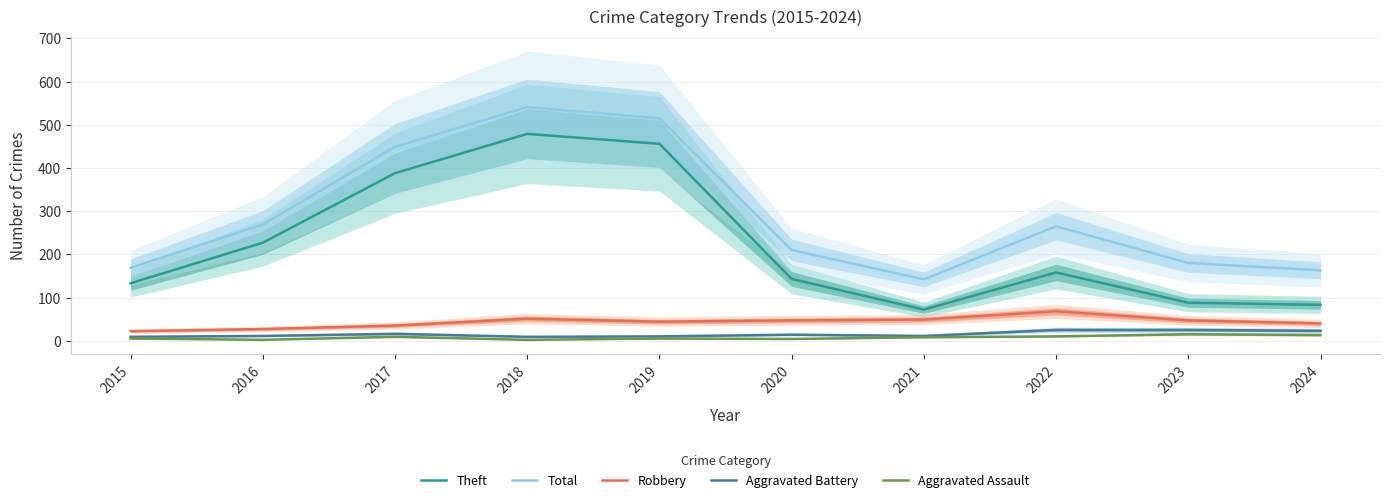

Reading left to right, what are all the values shown in this chart?

Theft: 2015=133	2016=227	2017=388	2018=479	2019=456	2020=143	2021=72	2022=158	2023=88	2024=83
Total: 2015=169	2016=269	2017=449	2018=541	2019=515	2020=210	2021=142	2022=265	2023=180	2024=163
Robbery: 2015=22	2016=27	2017=35	2018=51	2019=44	2020=47	2021=49	2022=68	2023=47	2024=40
Aggravated Battery: 2015=9	2016=11	2017=16	2018=9	2019=10	2020=14	2021=11	2022=25	2023=25	2024=23
Aggravated Assault: 2015=5	2016=2	2017=9	2018=2	2019=5	2020=4	2021=8	2022=10	2023=15	2024=13